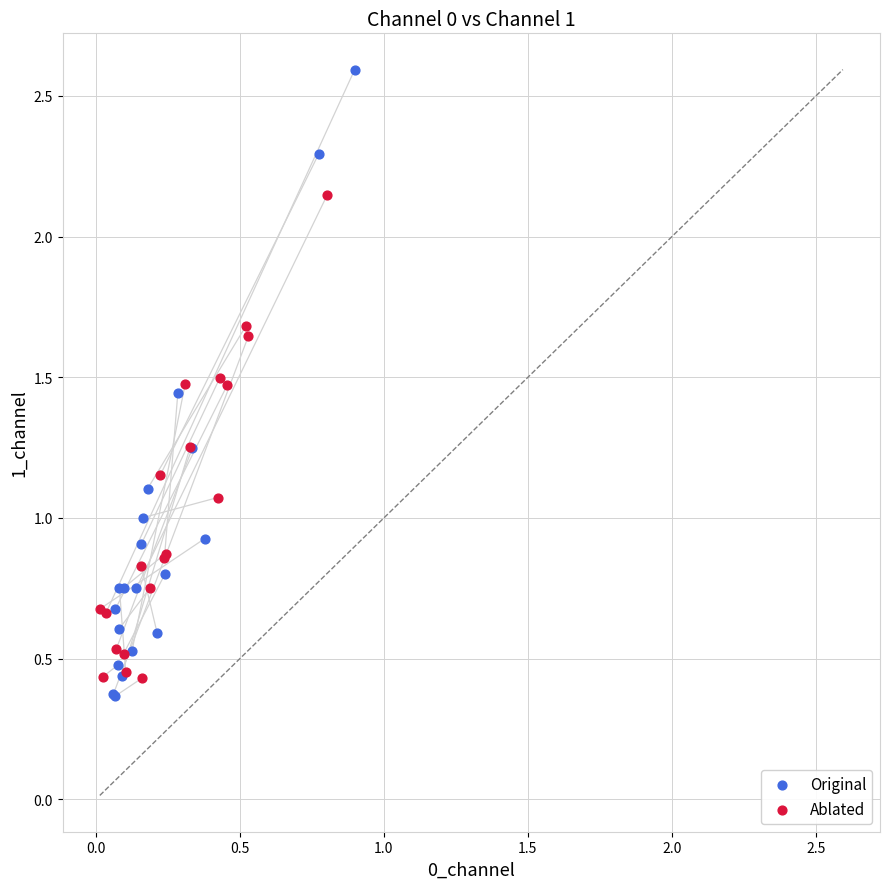

What are all the series names shown in the legend?

Original, Ablated